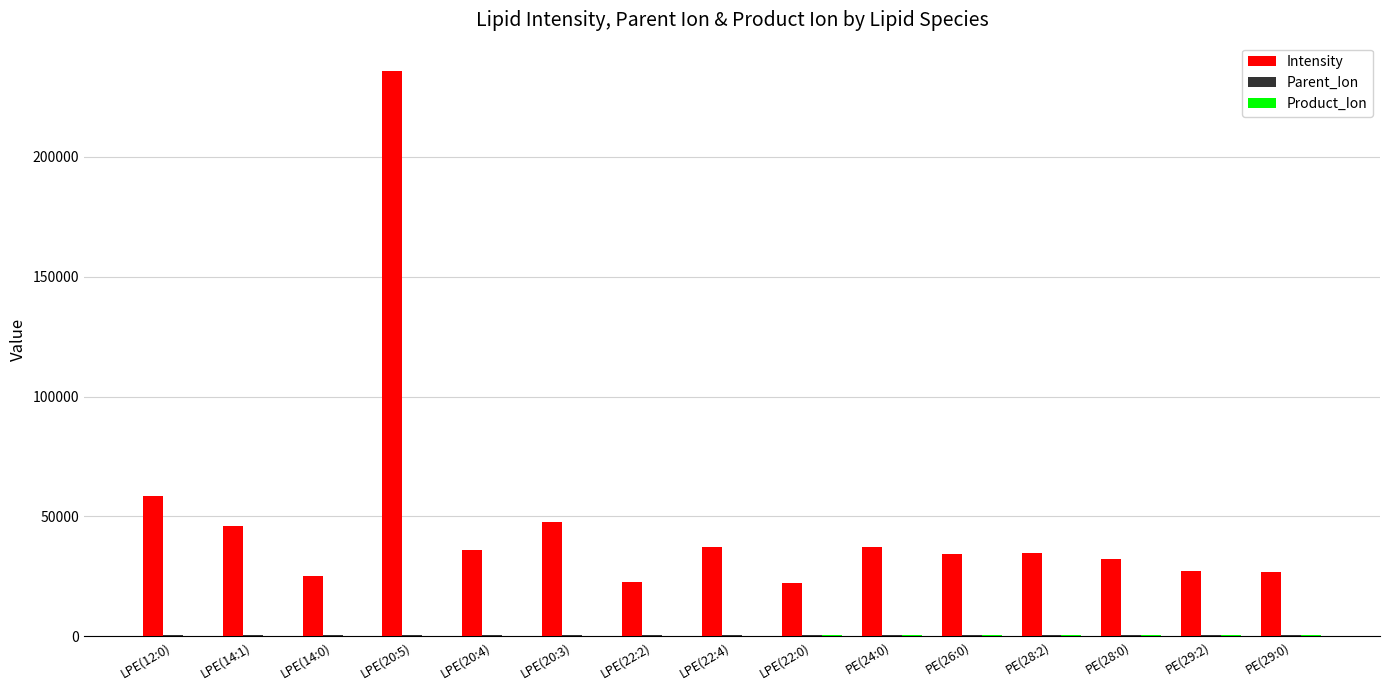

Which series has the largest total across all categories?

Intensity